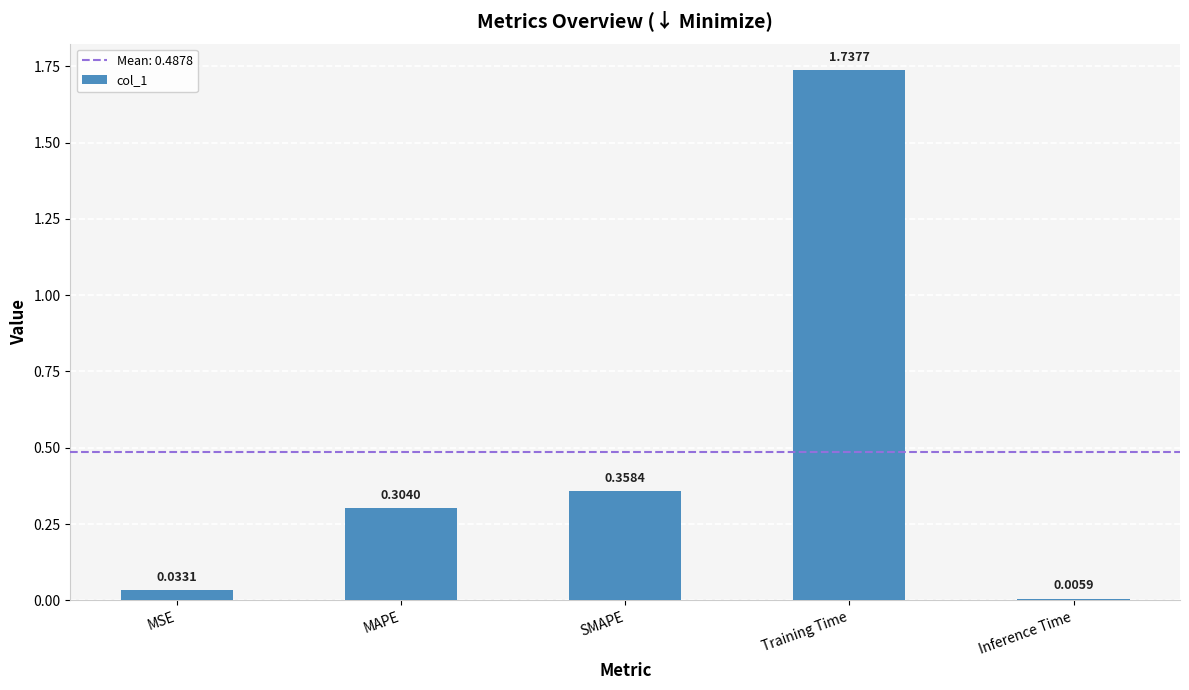

List the labels in order of value, largest first.

Training Time, SMAPE, MAPE, MSE, Inference Time